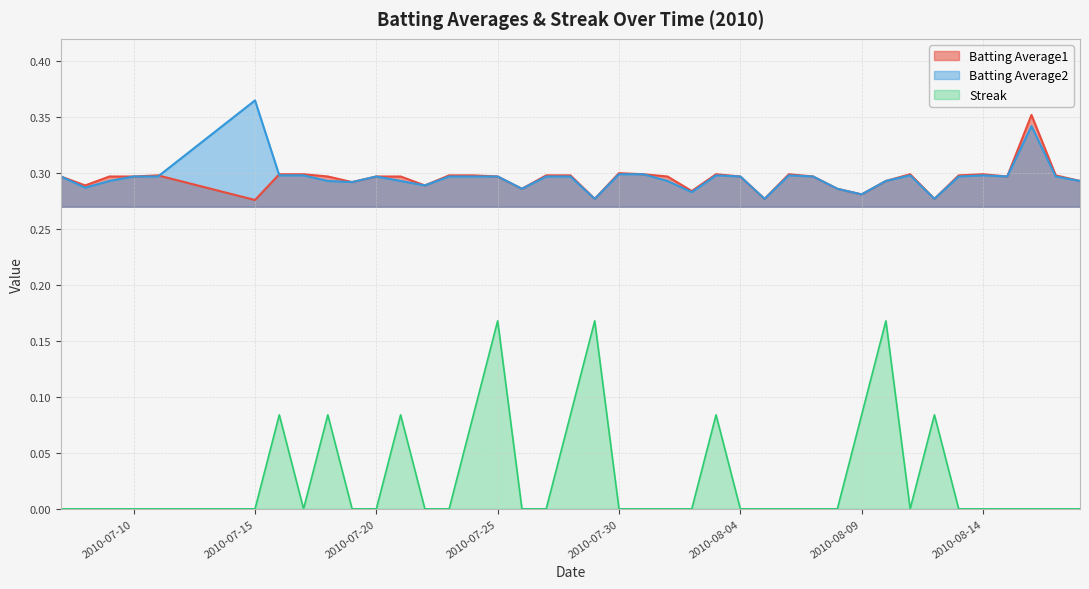

Which category has the highest value across all series?

2010-07-15